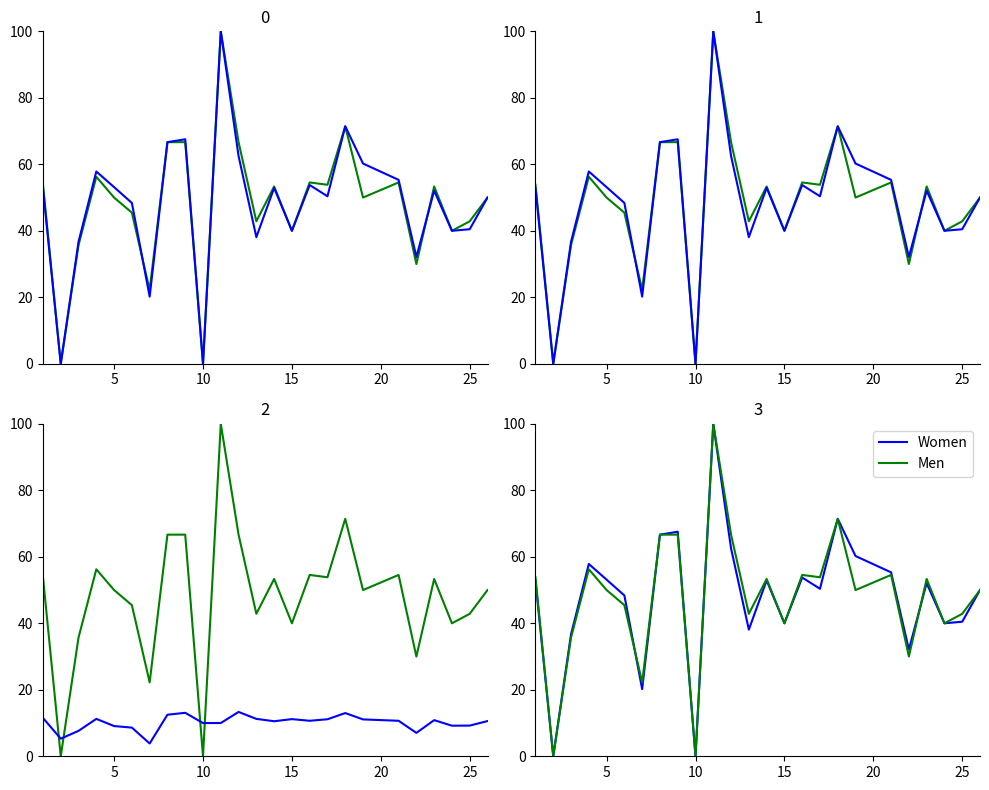

What is the maximum value for Women?

100.0